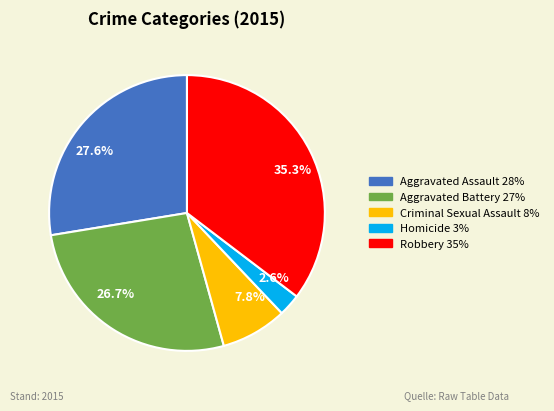

Rank the categories by value from lowest to highest.

Homicide, Criminal Sexual Assault, Aggravated Battery, Aggravated Assault, Robbery